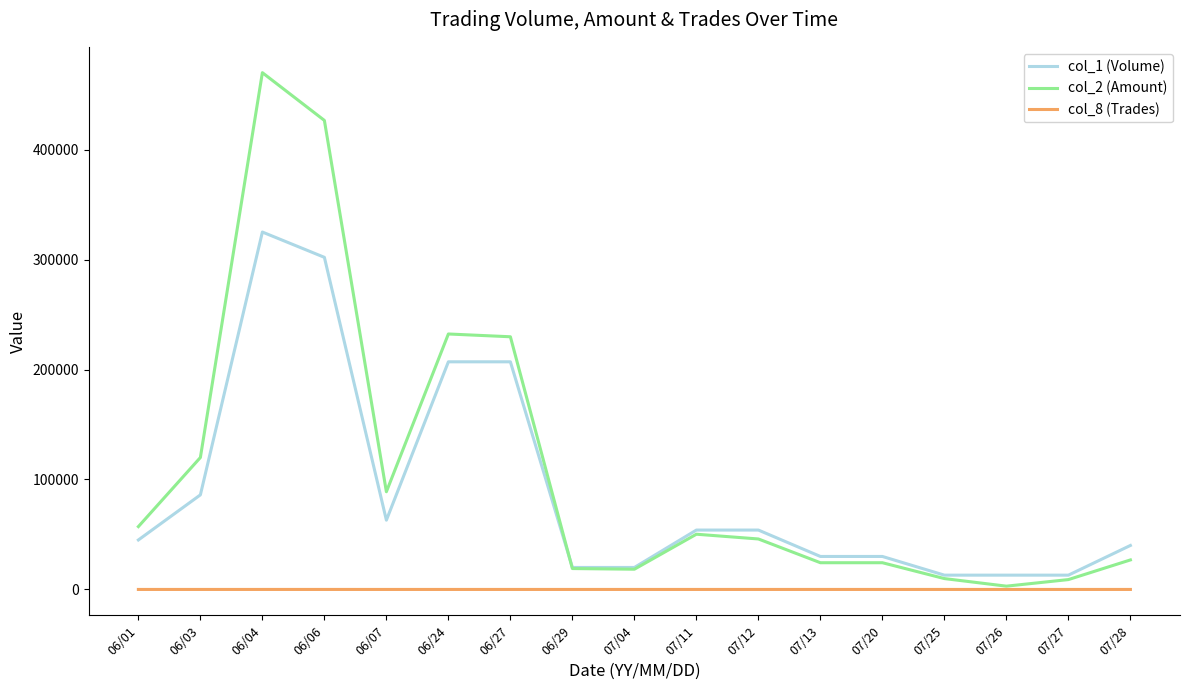

True or false: col_1 (Volume) and col_8 (Trades) cross at least once.

False